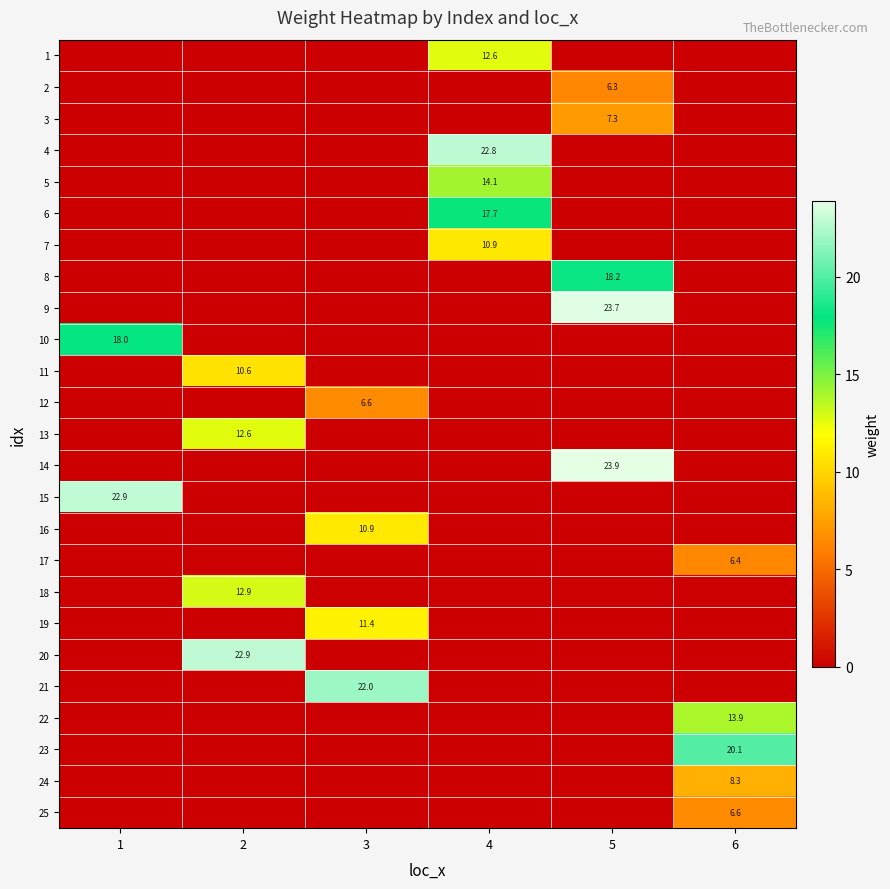

Where is 19 nearest to the value 5?

1